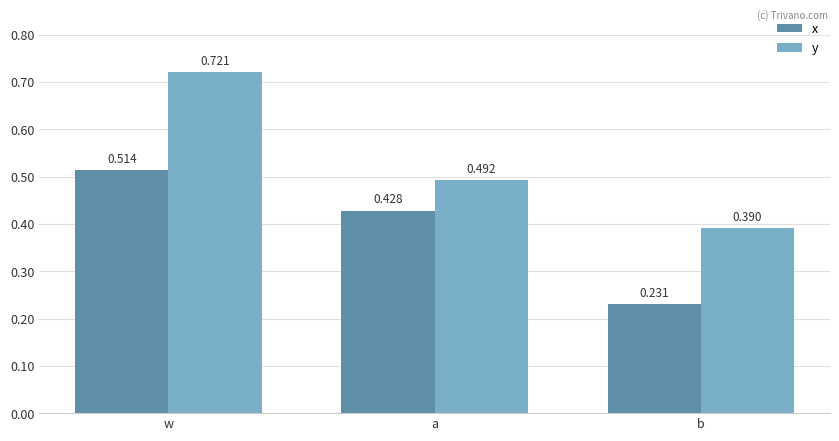

What are all the series names shown in the legend?

x, y